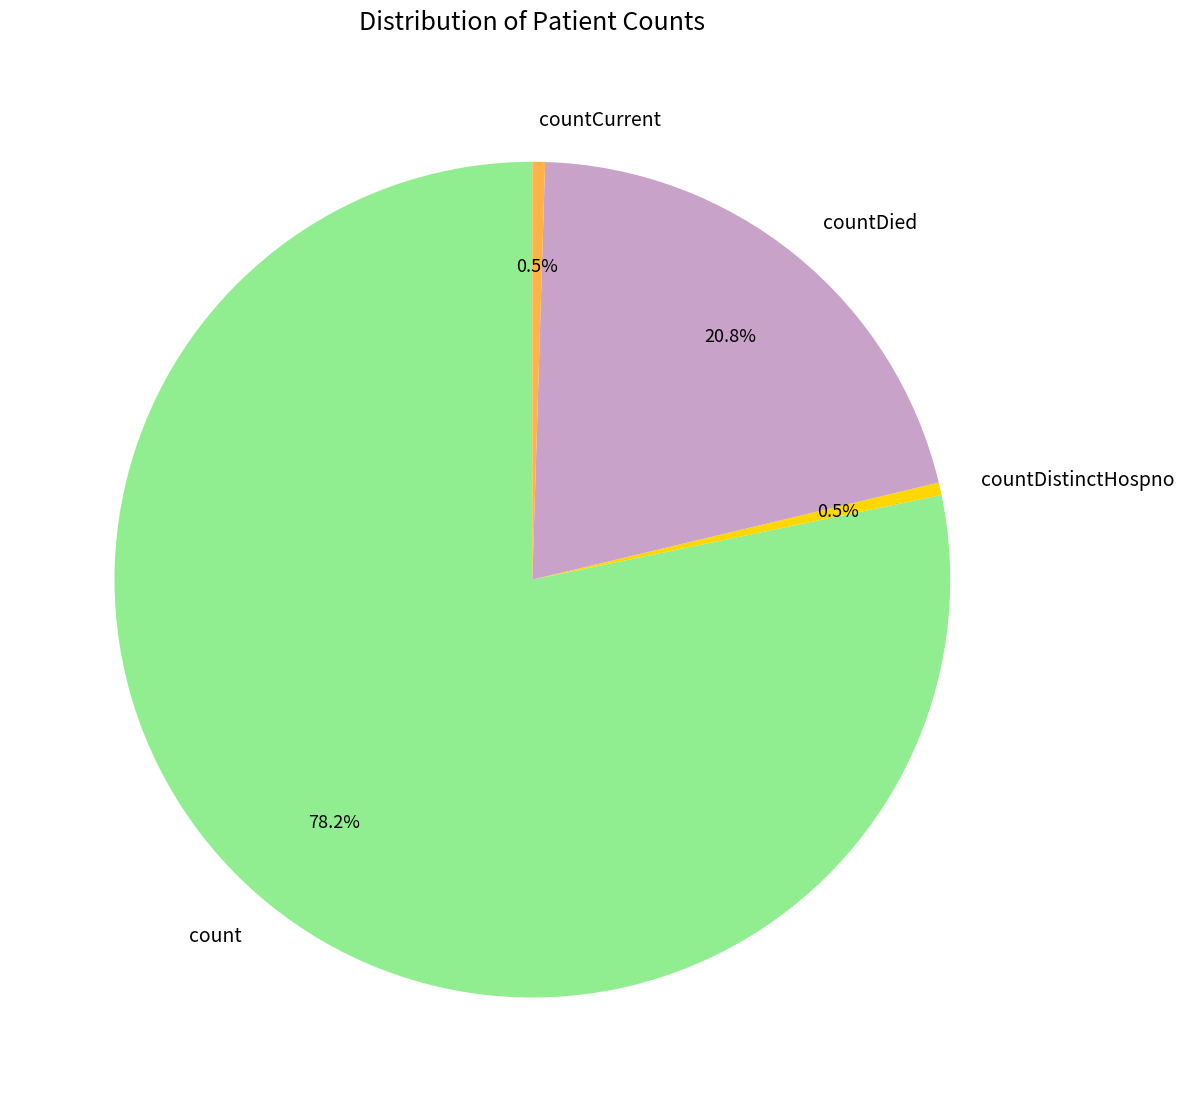

Which slice is the largest?

count